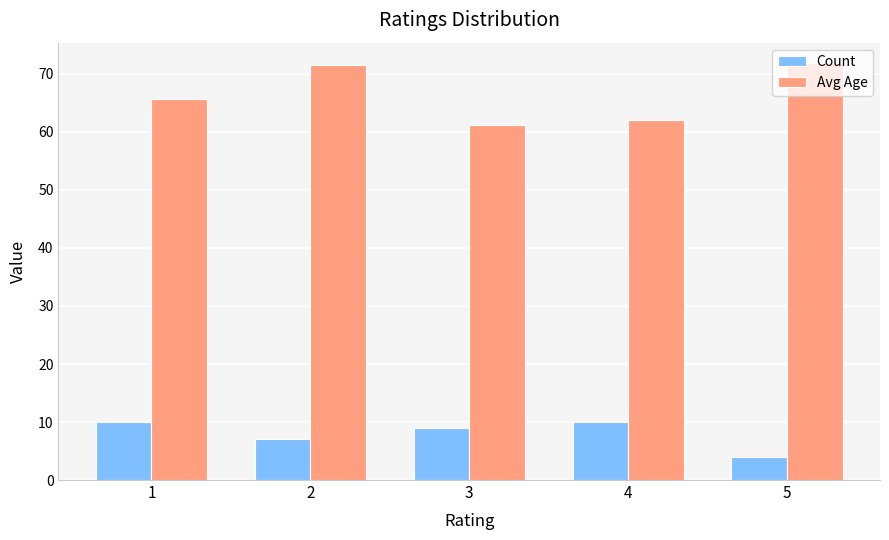

At 4, list the series in order from largest to smallest.

Avg Age, Count